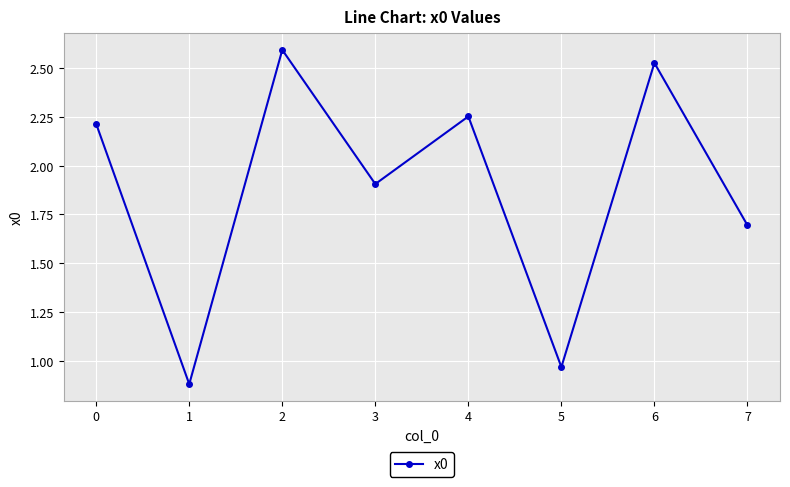

Is it true that the value at 2 is 2.6?

True